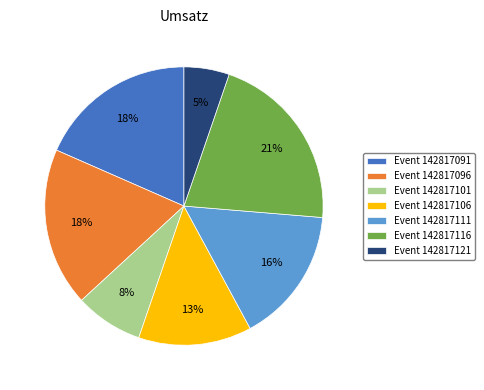

What is the smallest slice in the pie chart?

Event 142817121